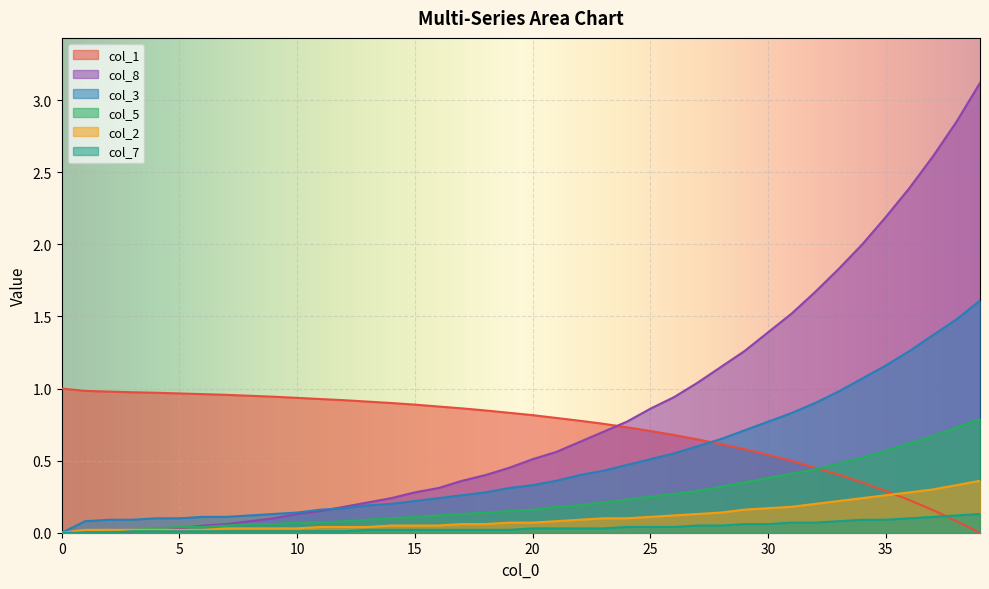

True or false: col_1 and col_5 intersect in this chart.

True